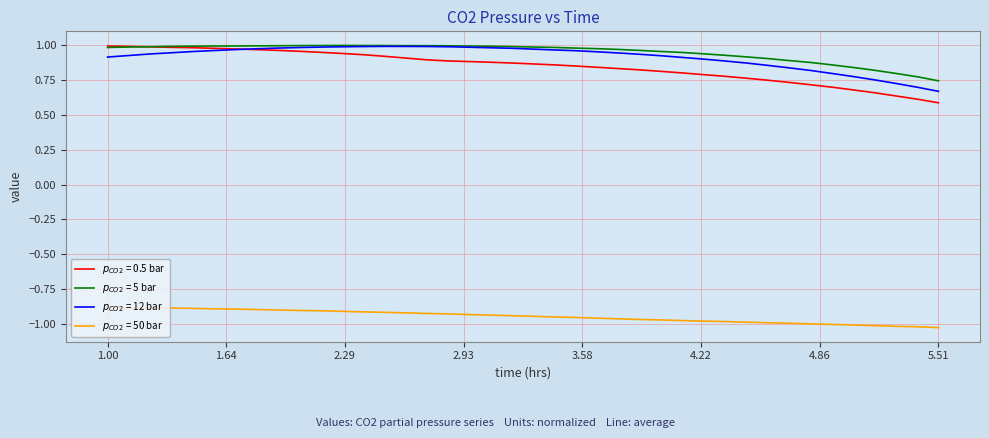

What are all the series names shown in the legend?

$p_{CO2}$ = 0.5 bar, $p_{CO2}$ = 5 bar, $p_{CO2}$ = 12 bar, $p_{CO2}$ = 50 bar